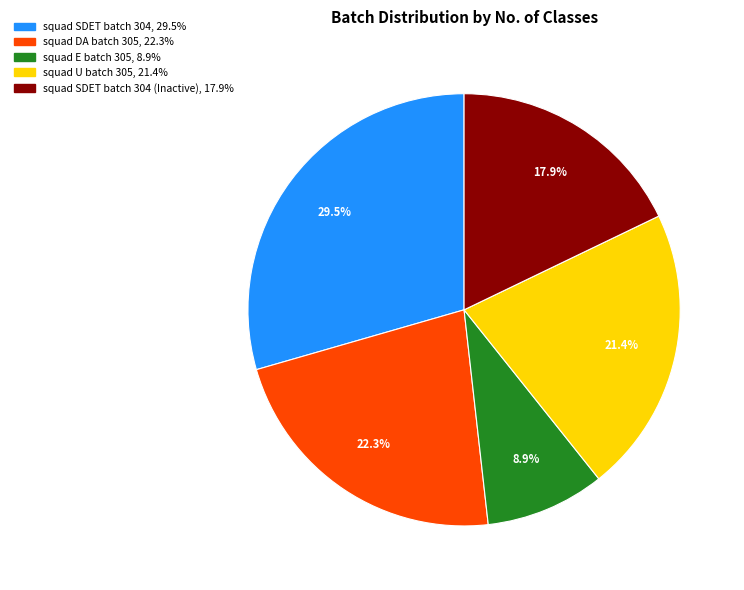

Is there any slice that represents more than half of the pie?

No